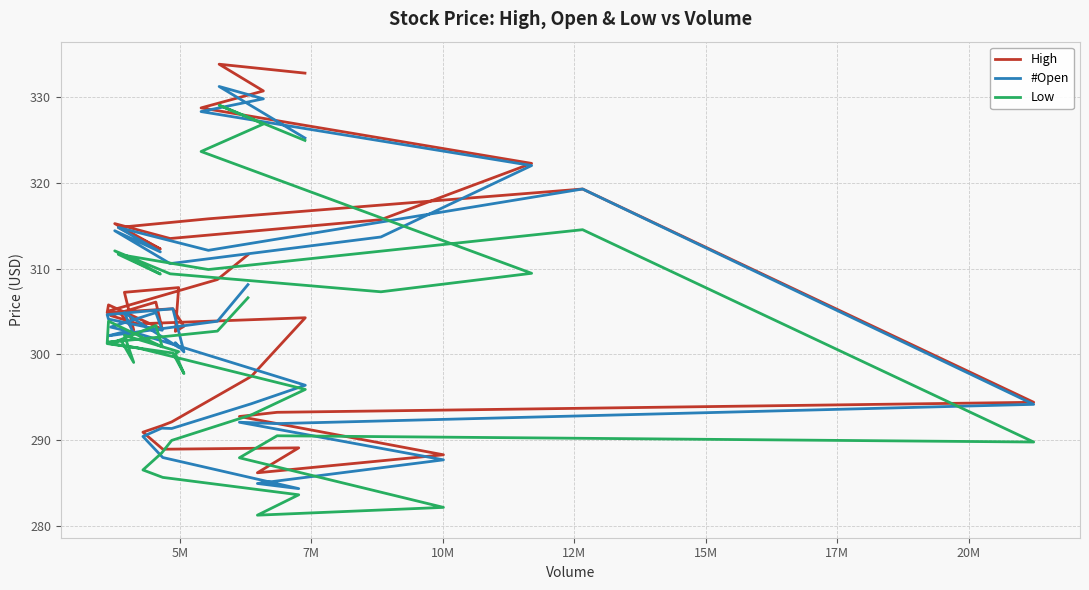

What is the value of the #Open point at the 8th from the left?

314.4